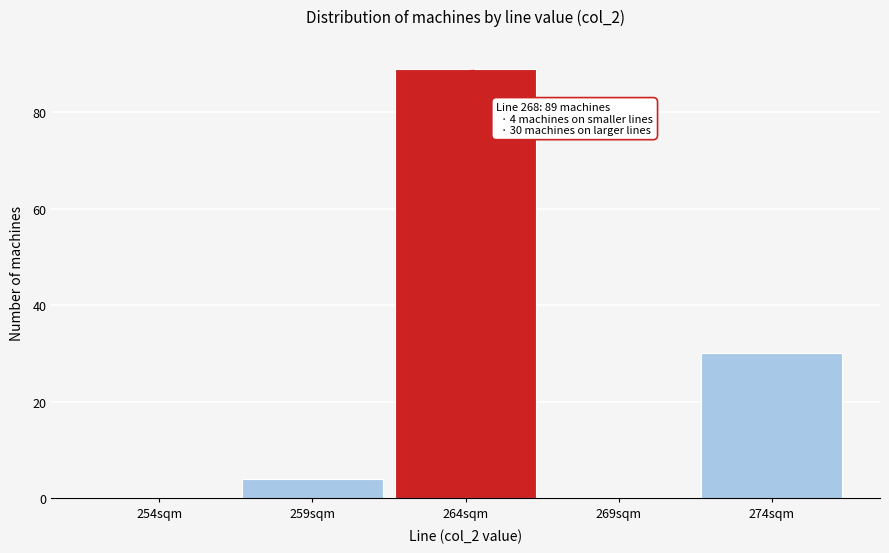

Reading left to right, extract all data points from this chart.

254sqm=0	259sqm=4	264sqm=89	269sqm=0	274sqm=30